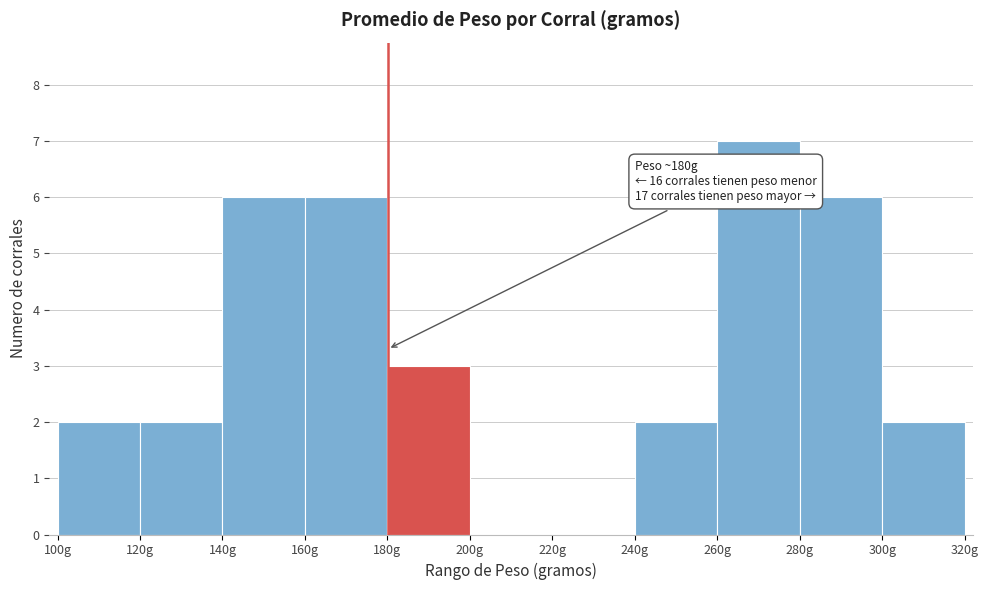

Over which range of the x-axis is the bar tallest?

260 to 280